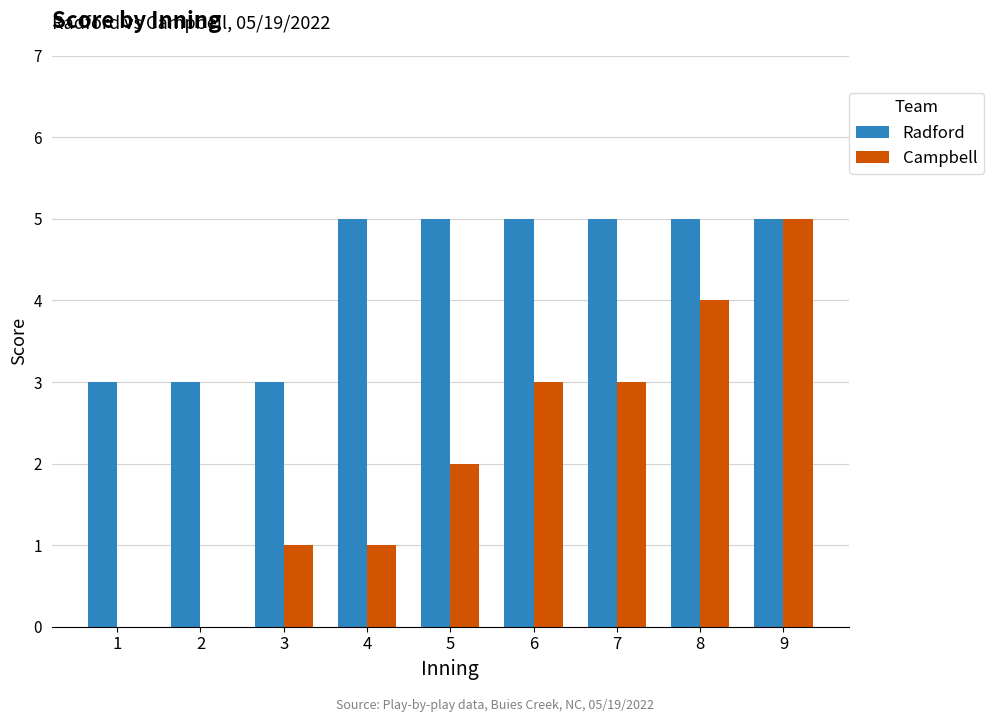

What is the sum of the Radford values at 6 and 8?

10